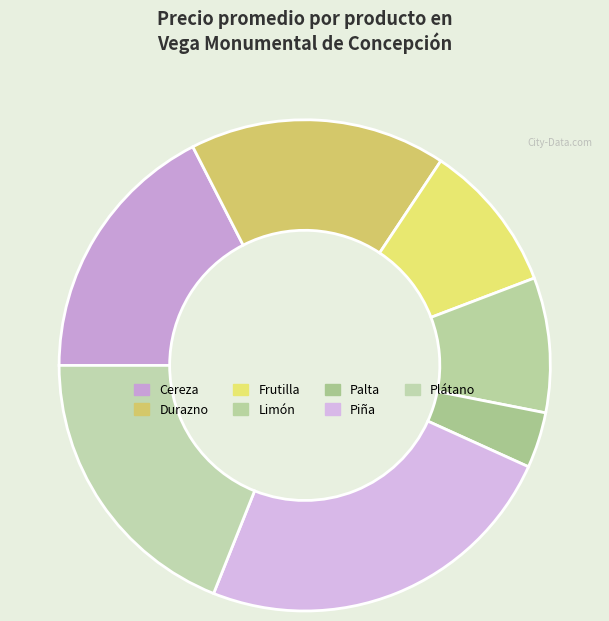

Is there a majority slice in this chart?

No